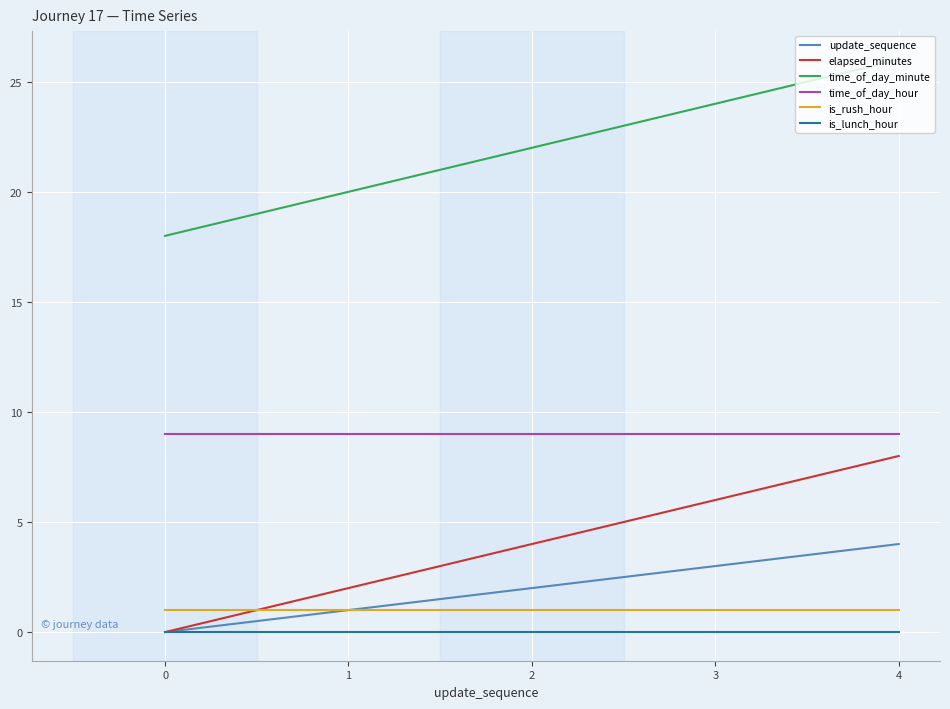

The value of time_of_day_minute at 1 is 20. True or false?

True